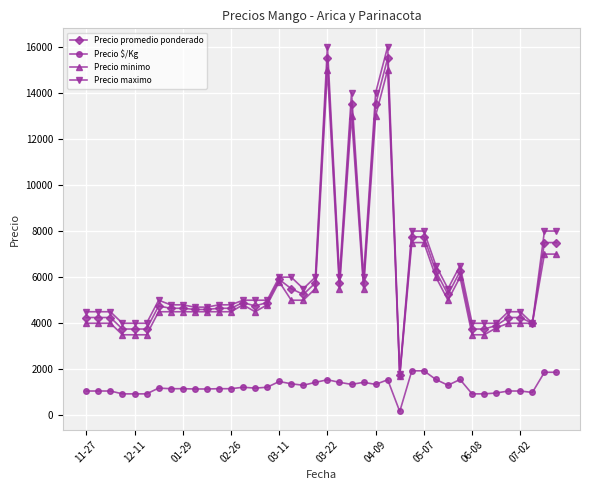

Does the chart have visible grid lines?

Yes